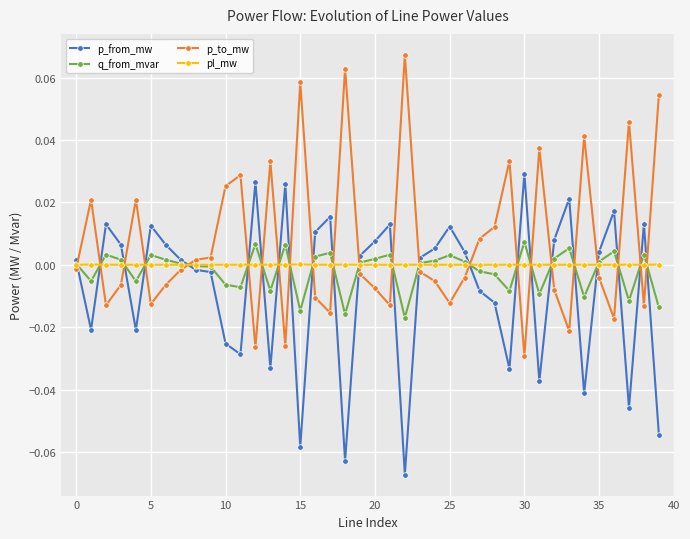

List the series in order of their peak value, highest first.

p_to_mw, p_from_mw, q_from_mvar, pl_mw